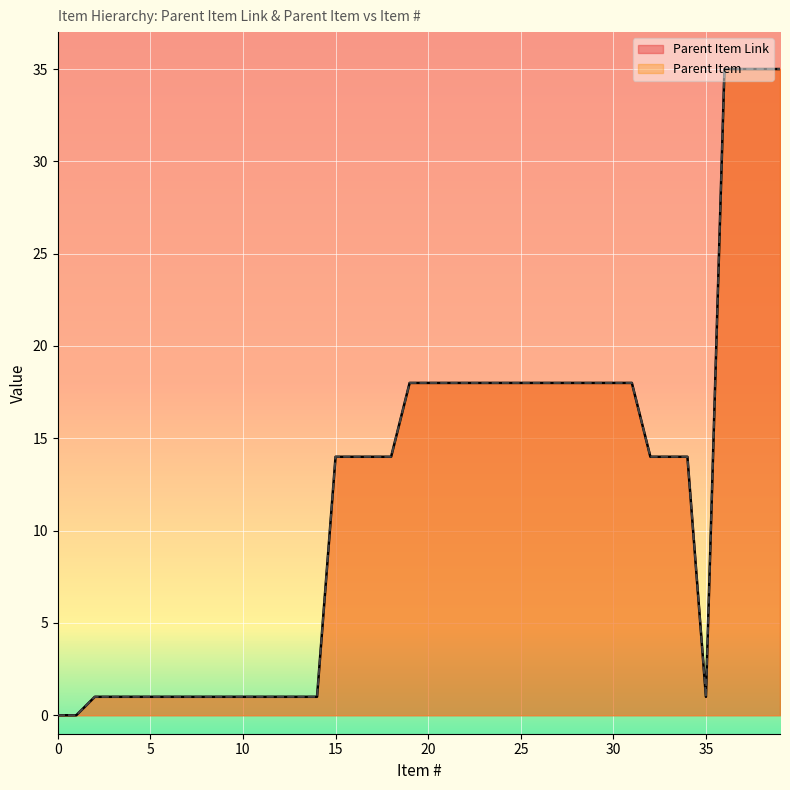

What are all the series names shown in the legend?

Parent Item Link, Parent Item